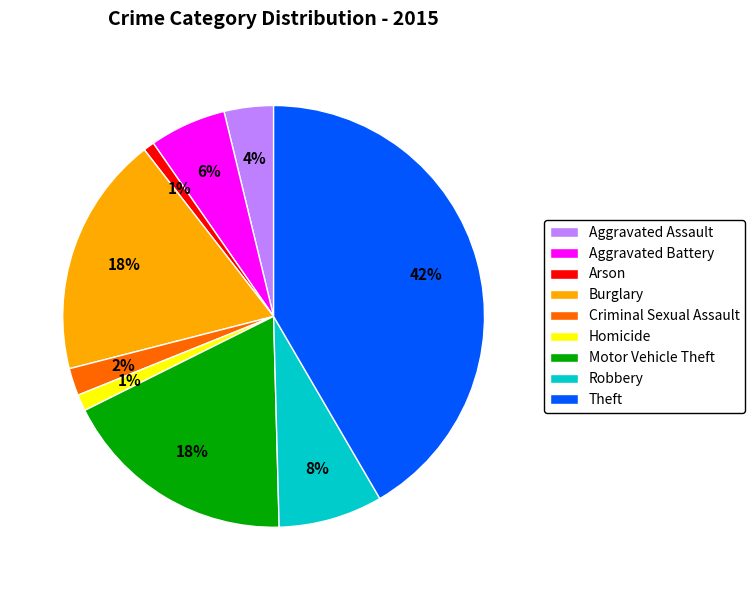

Is there any slice that represents more than half of the pie?

No